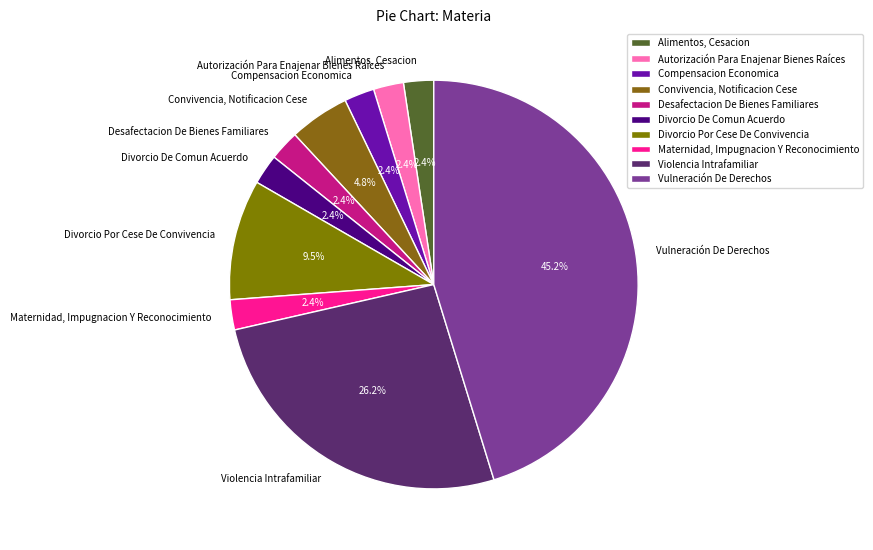

Is there a majority slice in this chart?

No